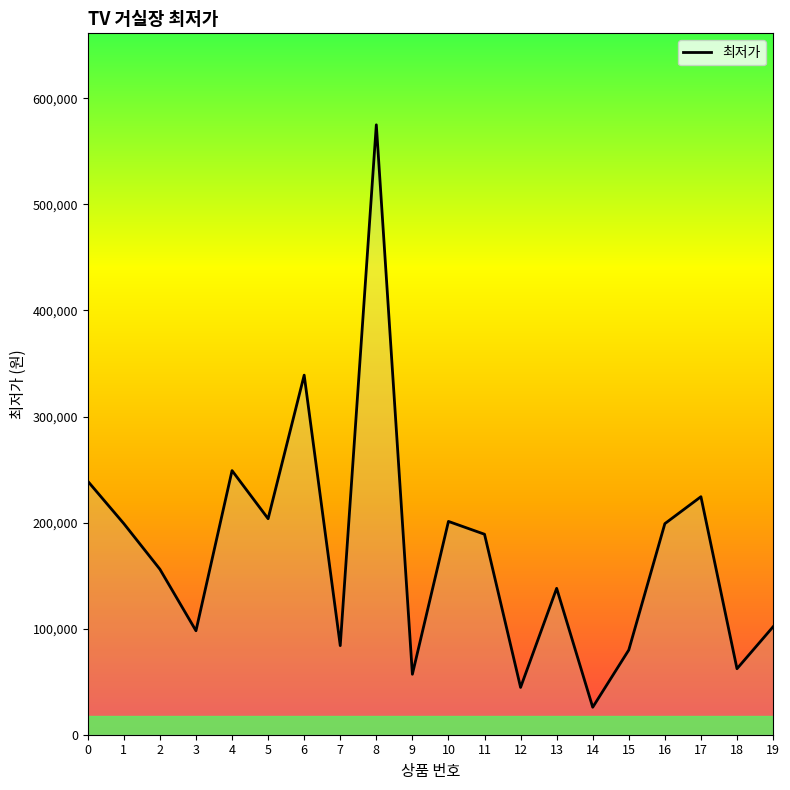

What is the ratio of the value at 5 to the value at 12?

4.6